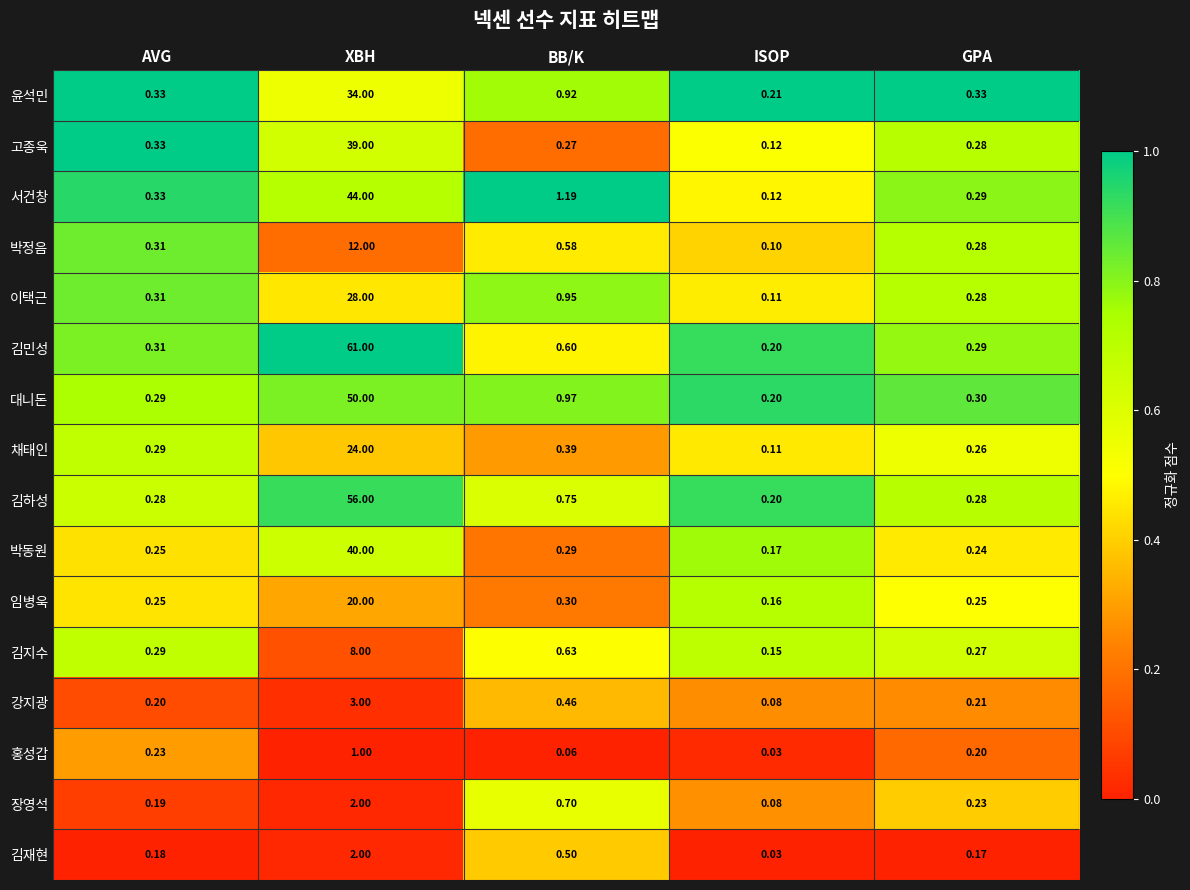

Which series has the largest total across all categories?

김민성